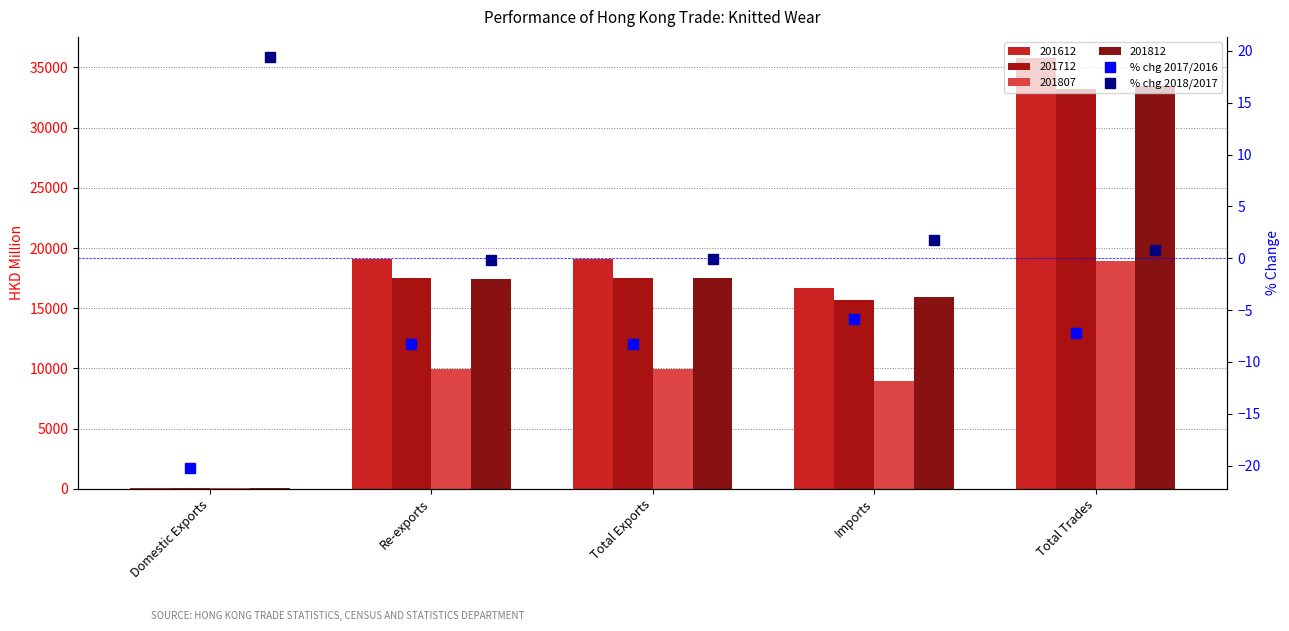

What is the spread (max minus min) of values at Total Trades?

8.0